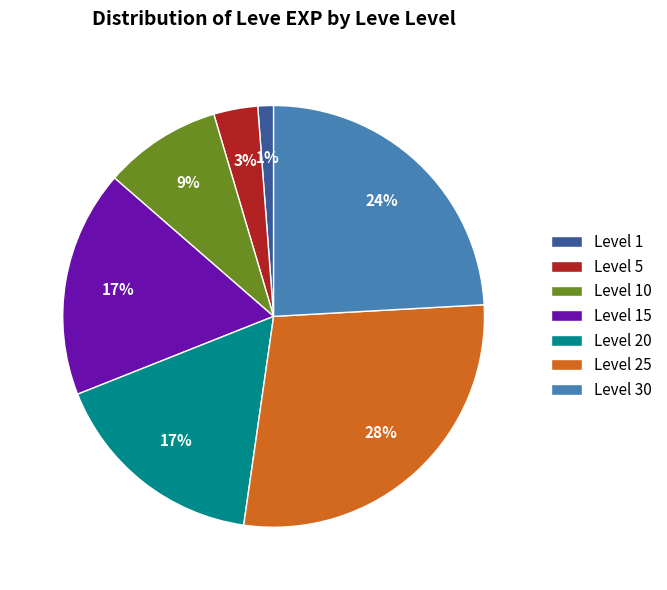

What percentage is the Level 5 slice, to the nearest percent?

3%